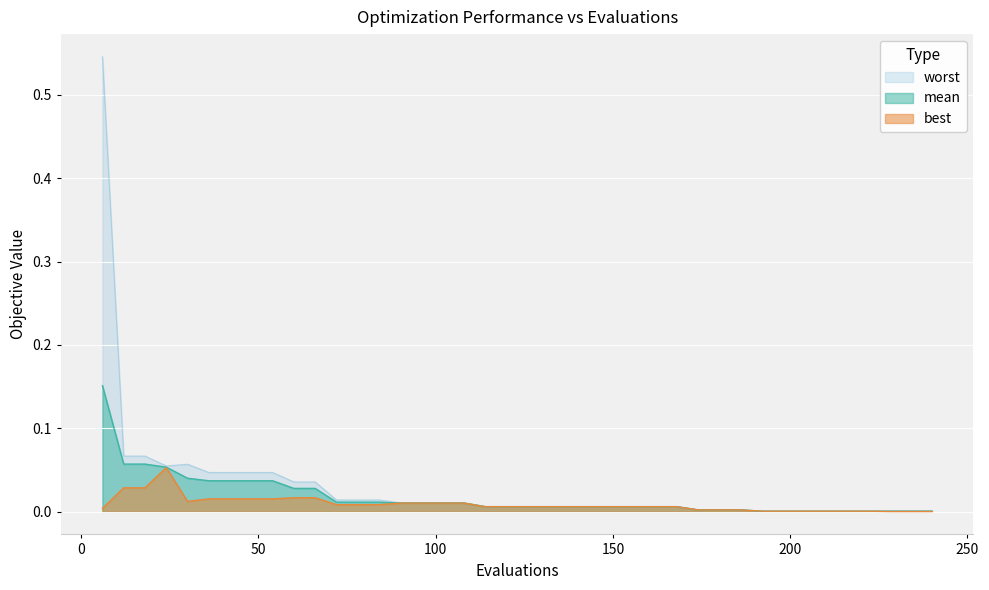

Where is the first local maximum for worst?

30